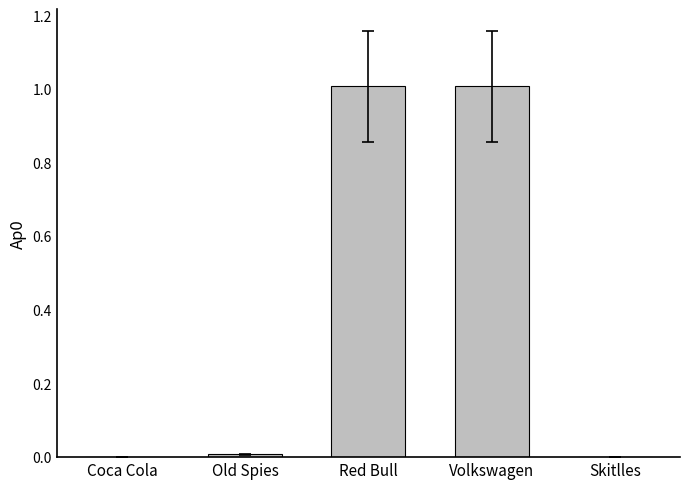

Read the value at Red Bull.

1.0